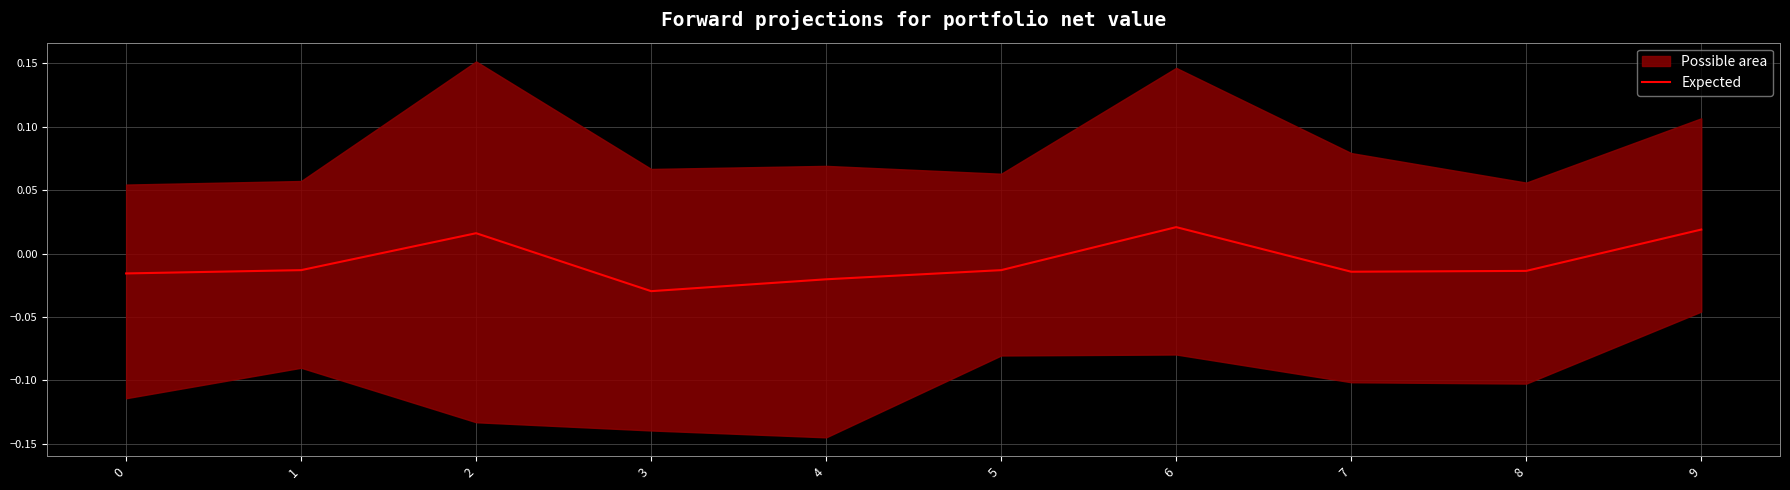

Where is the first local maximum?

2